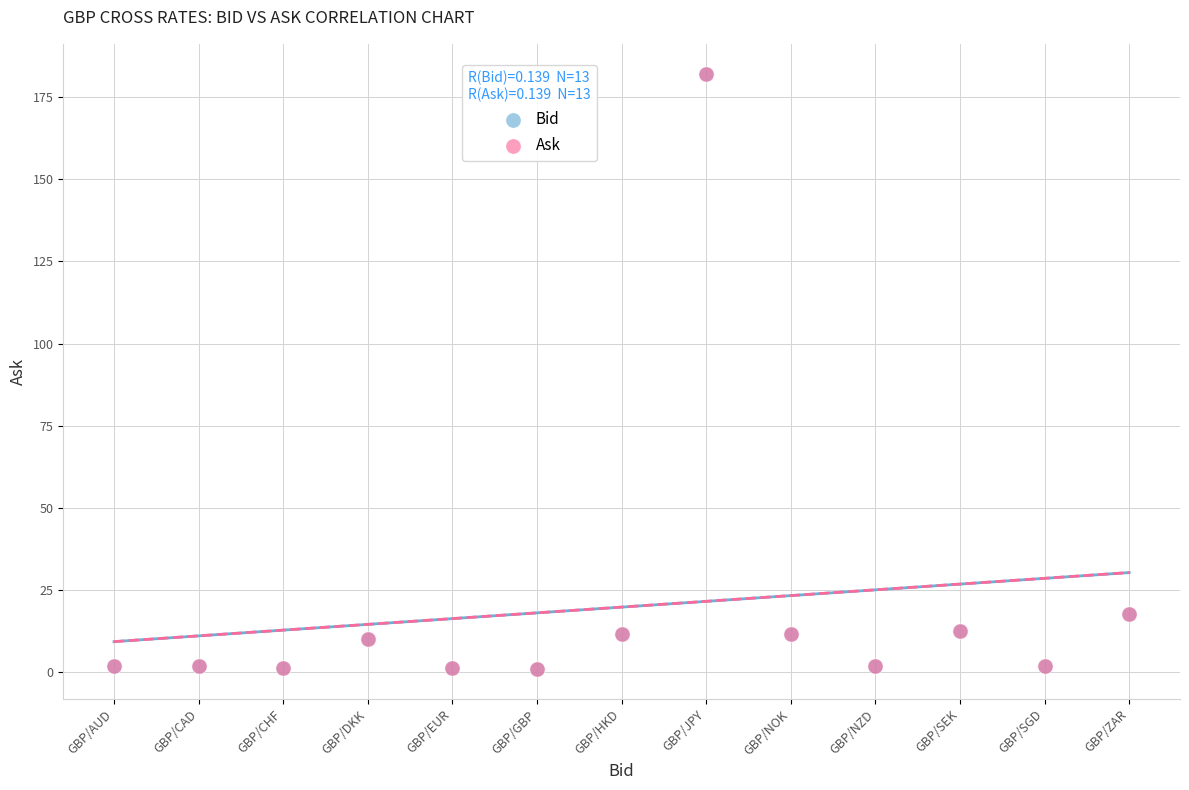

What are all the series names shown in the legend?

Bid, Ask